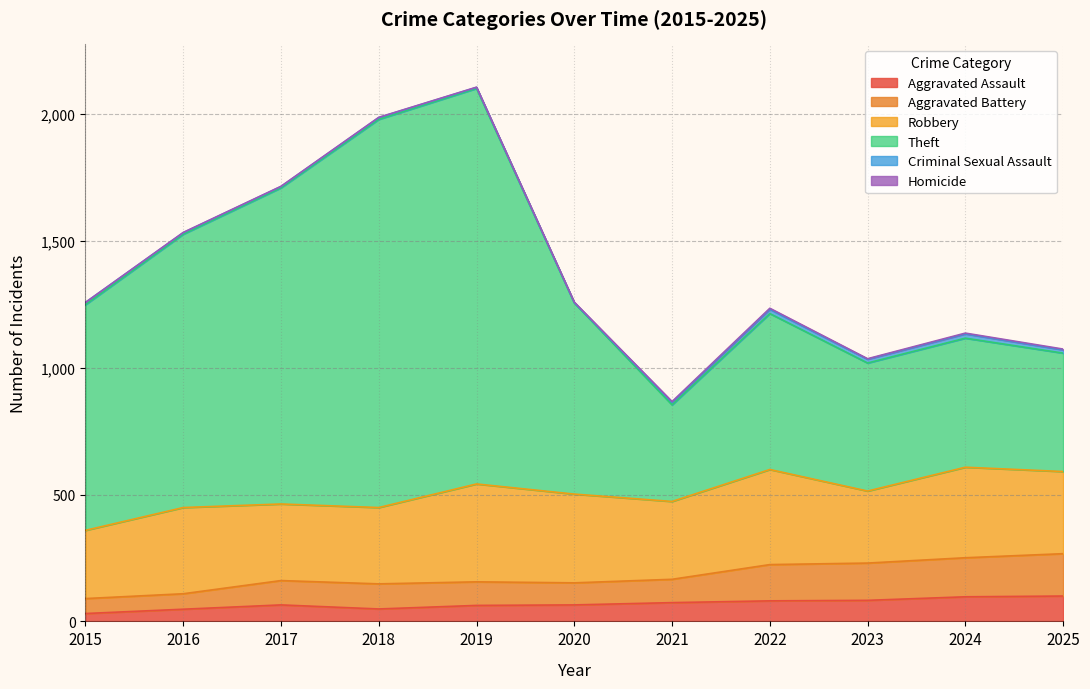

How many interior local valleys does the Aggravated Battery series have?

2